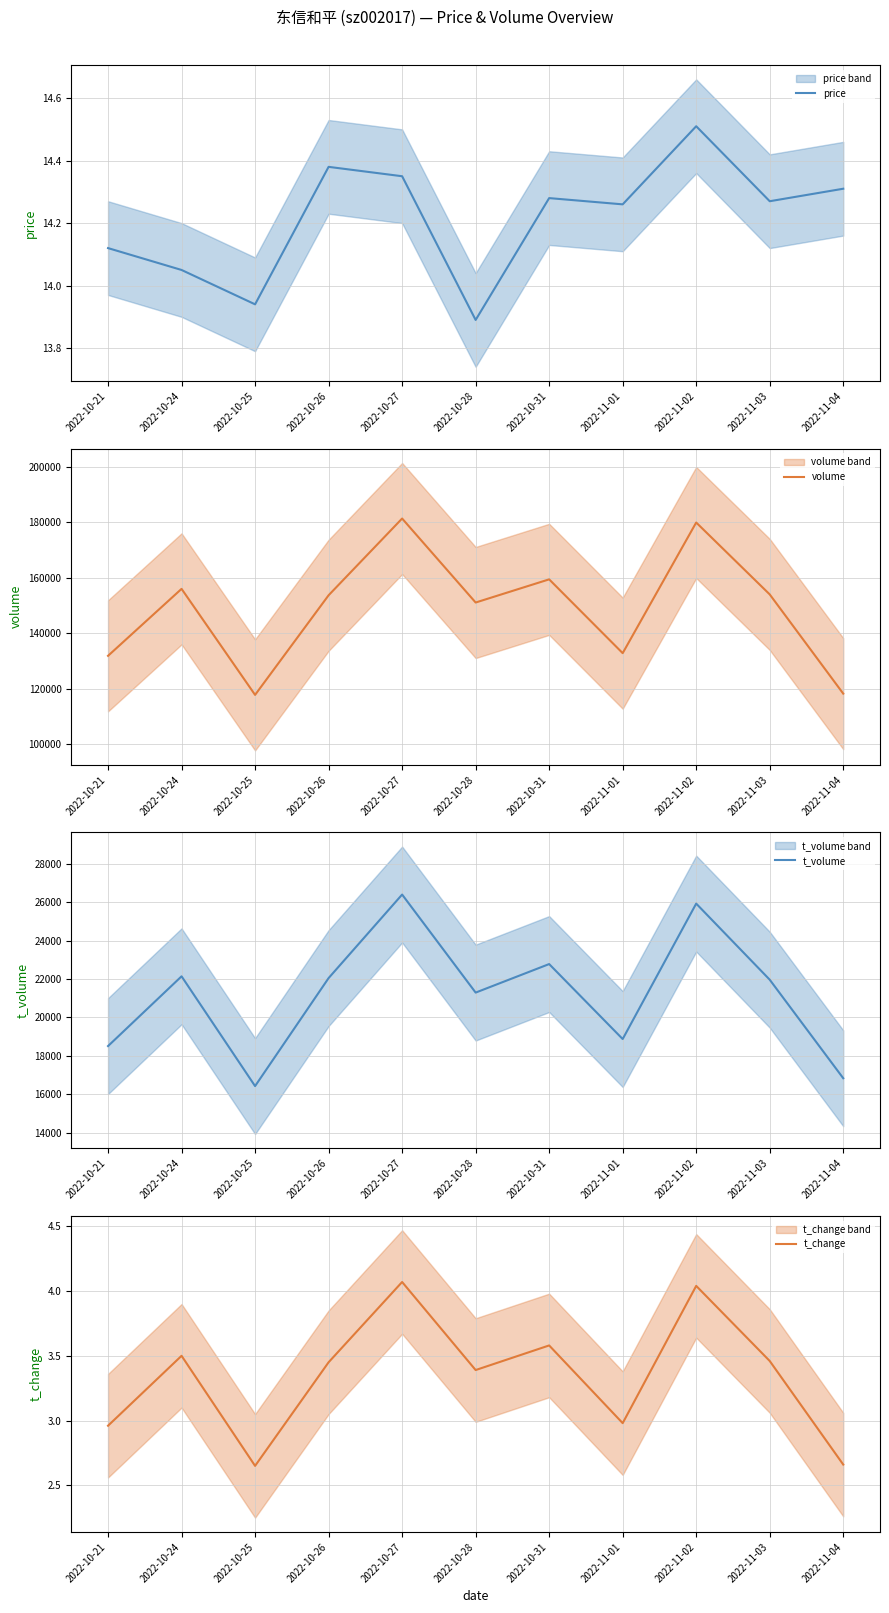

Rank the series by their maximum value, from highest to lowest.

volume, t_volume, price, t_change